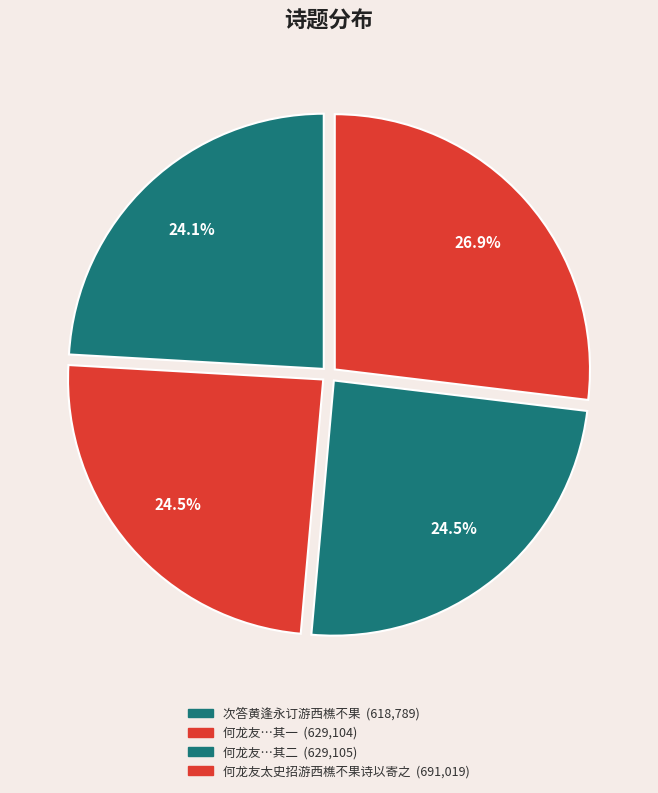

How many segments does this pie chart have?

4